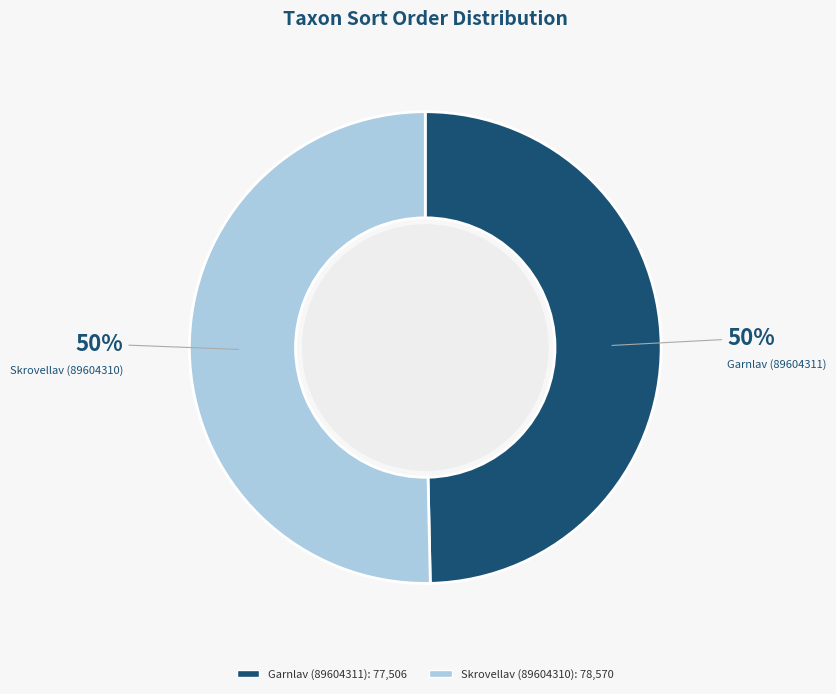

The Garnlav (89604311) slice represents 62% of the pie. True or false?

False